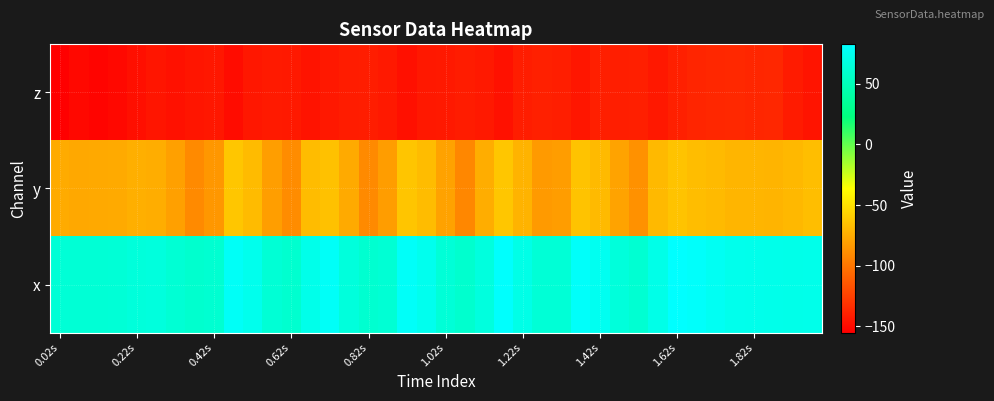

List the series in order of their peak value, lowest first.

z, y, x